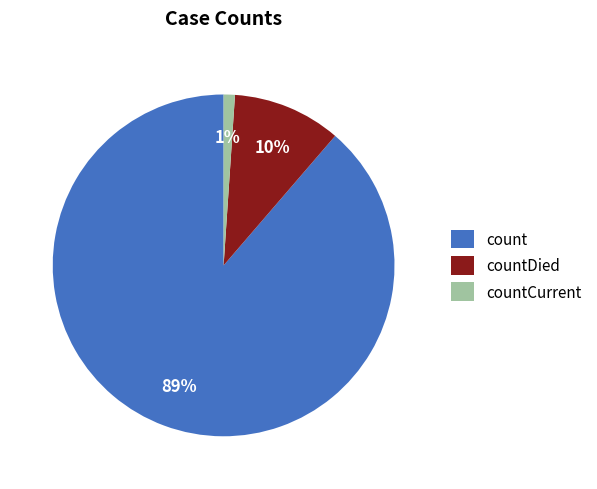

What is the smallest slice in the pie chart?

countCurrent